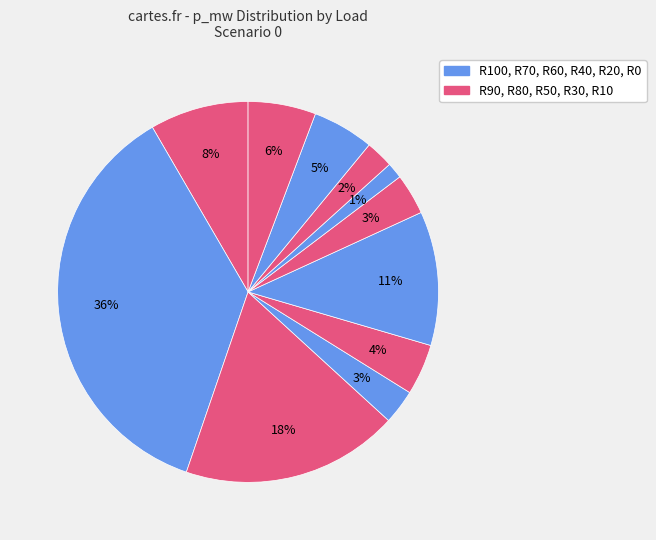

Rank the categories by value from lowest to highest.

R30, R20, R70, R40, R60, R10, R0, R100, R50, R80, R90